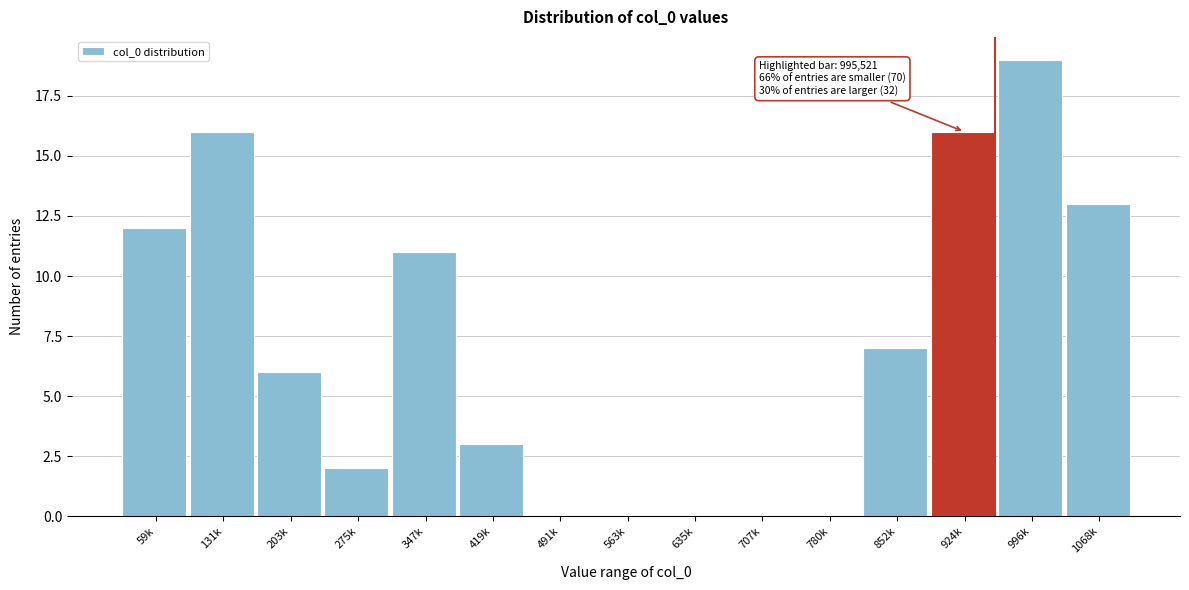

Reading left to right, list all the values displayed in this chart.

59k=12	131k=16	203k=6	275k=2	347k=11	419k=3	491k=0	563k=0	635k=0	707k=0	780k=0	852k=7	924k=16	996k=19	1068k=13